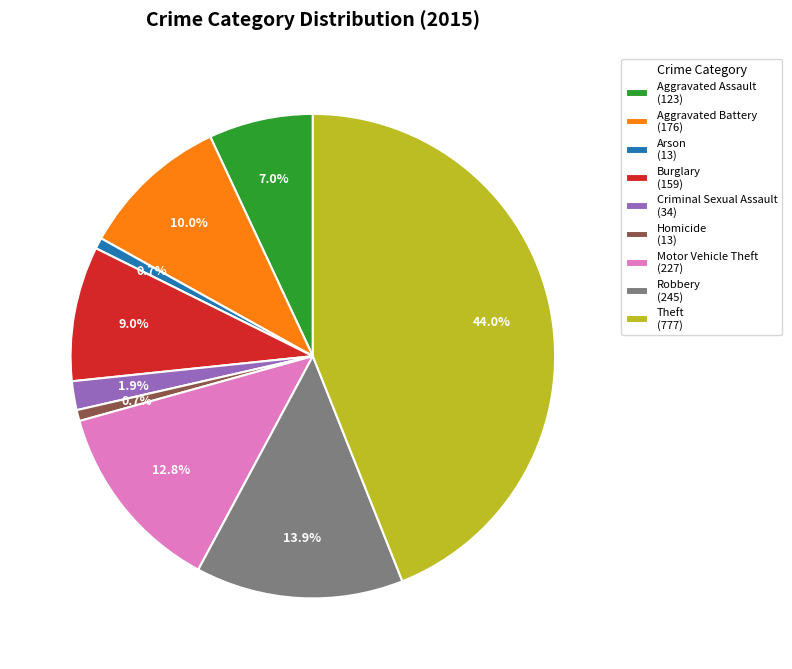

How much of the chart is everything except Aggravated Battery?

90.0%